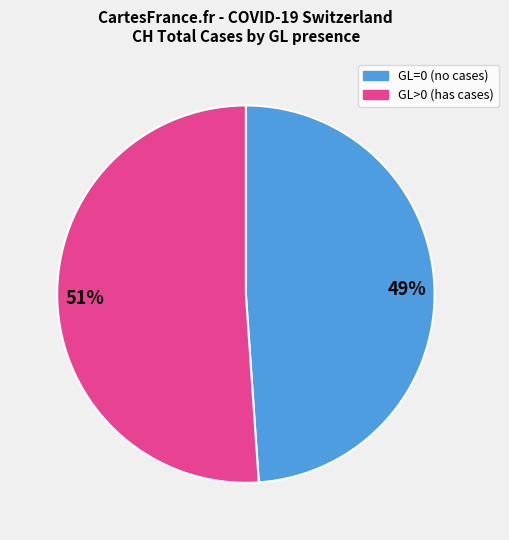

What is the largest slice in the pie chart?

GL>0 (has cases)